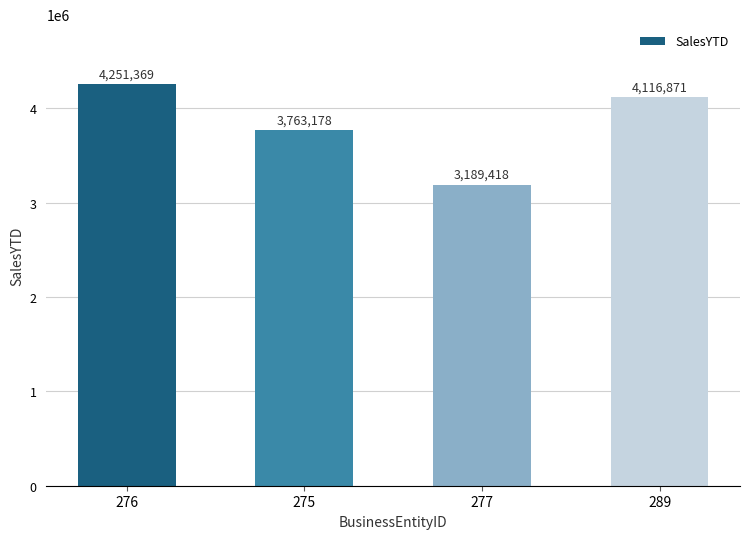

What position from the left is 289?

4